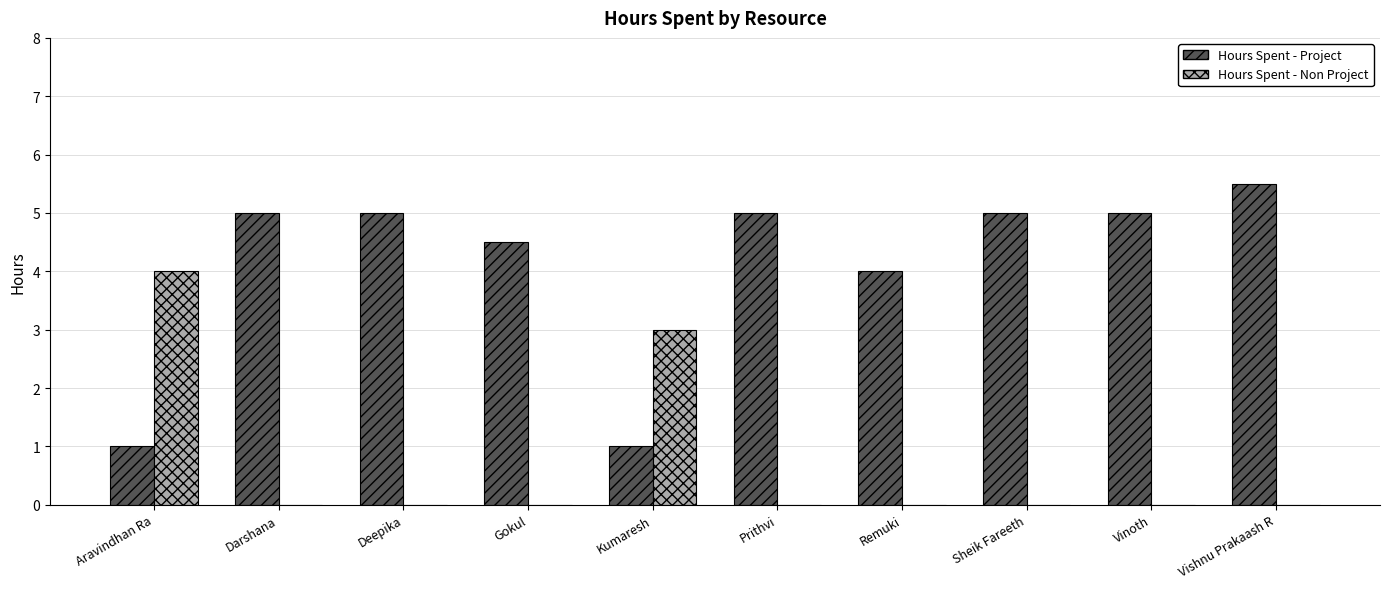

Is it true that Hours Spent - Project equals 7.2 at Vinoth?

False